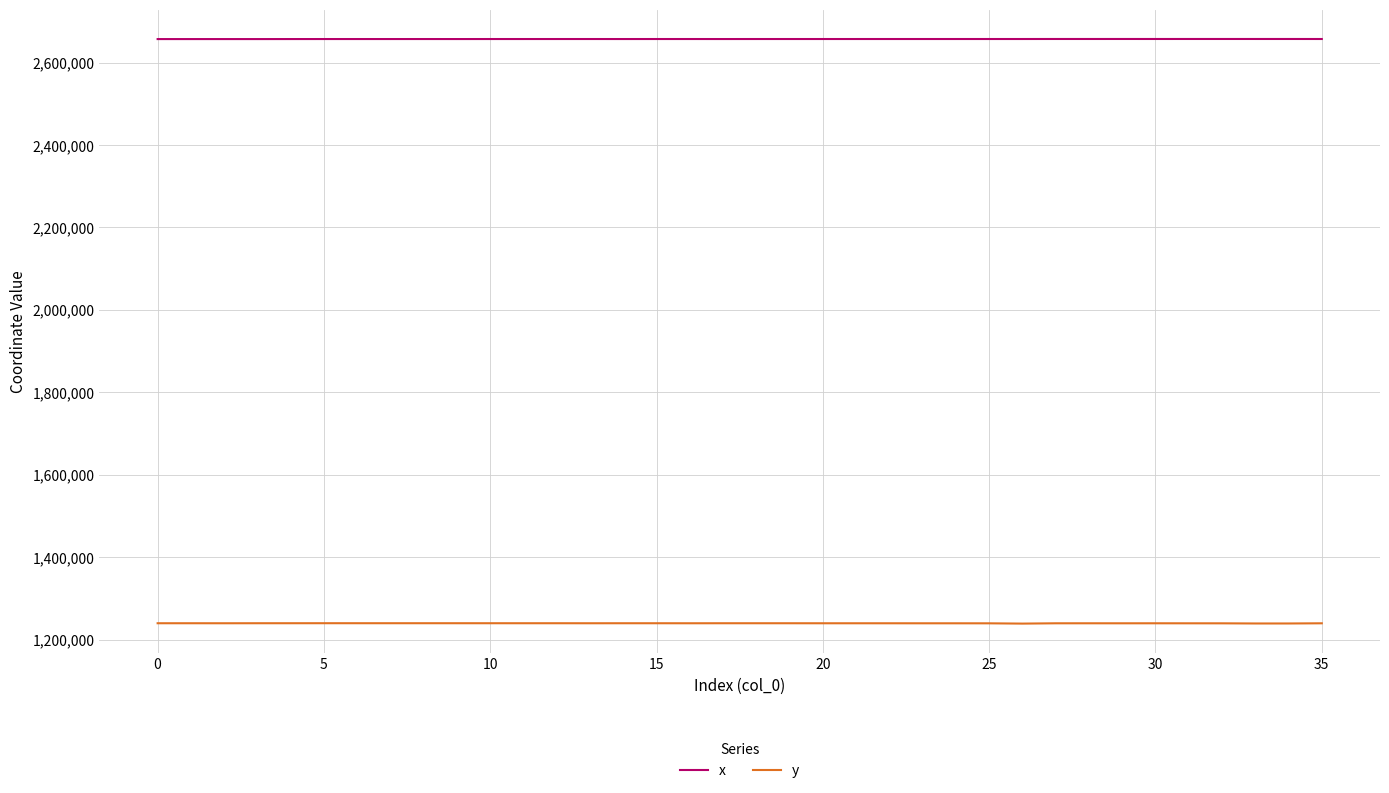

What are all the series names shown in the legend?

x, y